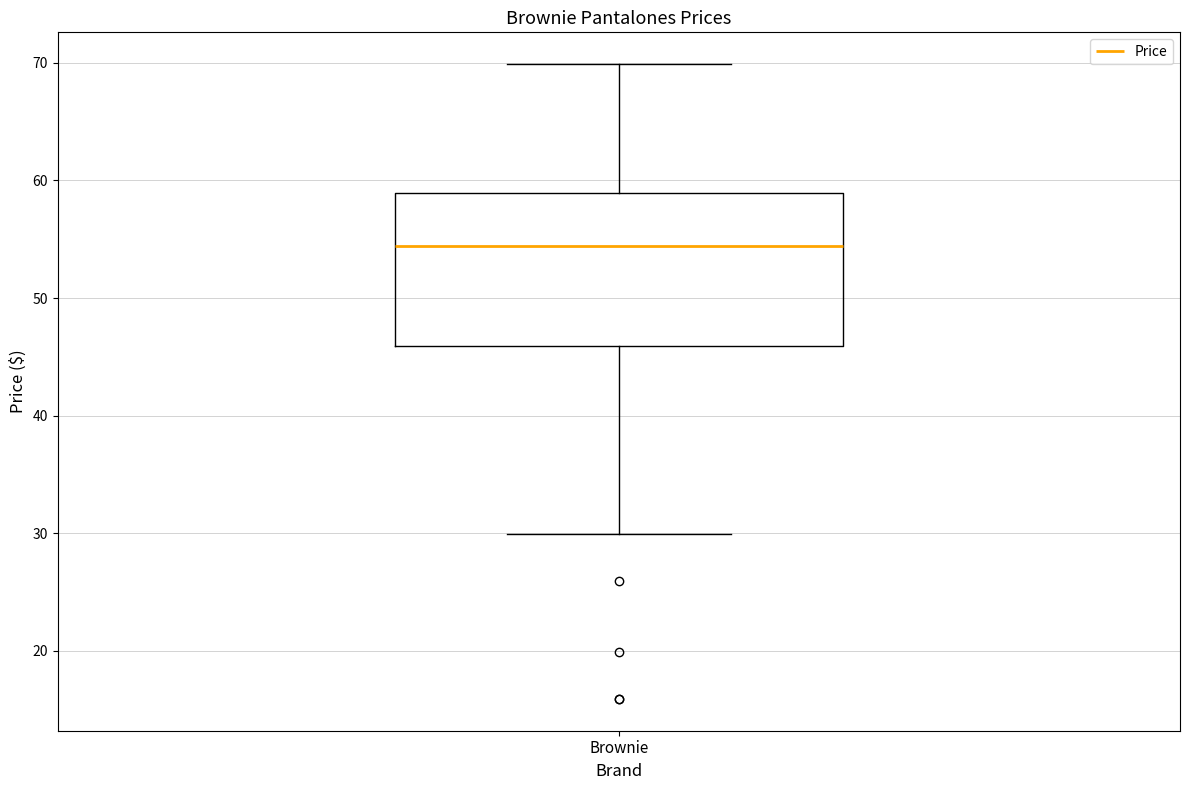

Transcribe this box plot: give where the median line is, the range the box spans, and where the two whiskers end, as read against the y-axis. The values are not printed on the chart, so give them approximately, as read against the axis.

median 54, box 46 to 59, whiskers 30 to 70